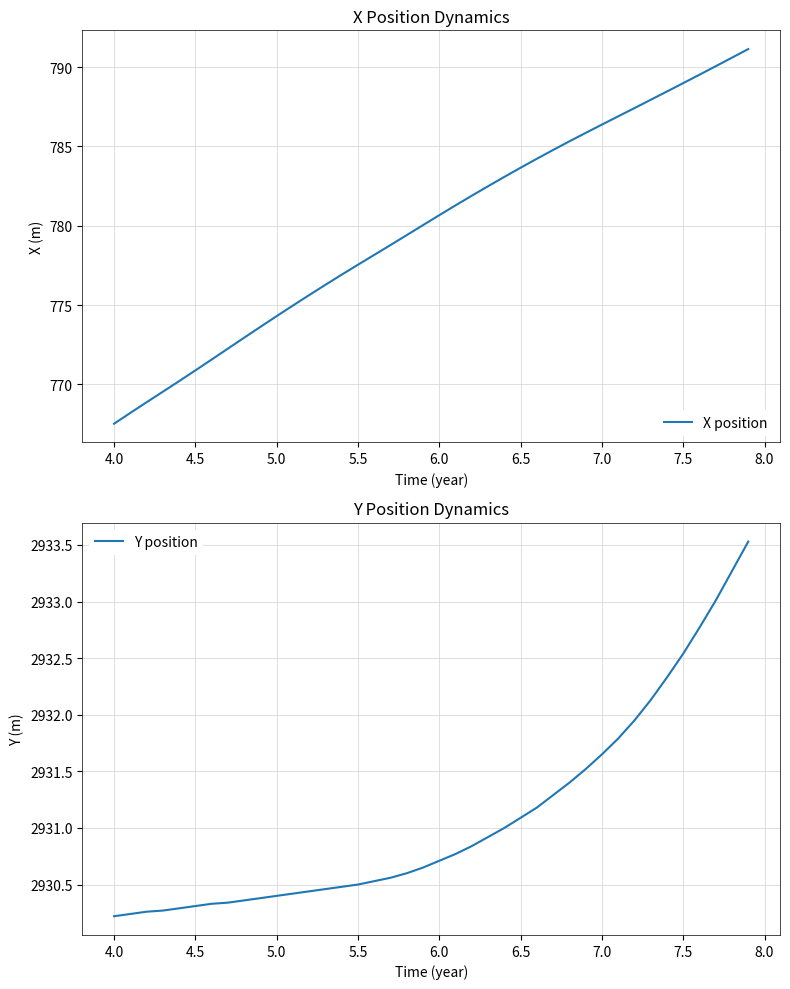

What is the highest value of the X position series?

791.1